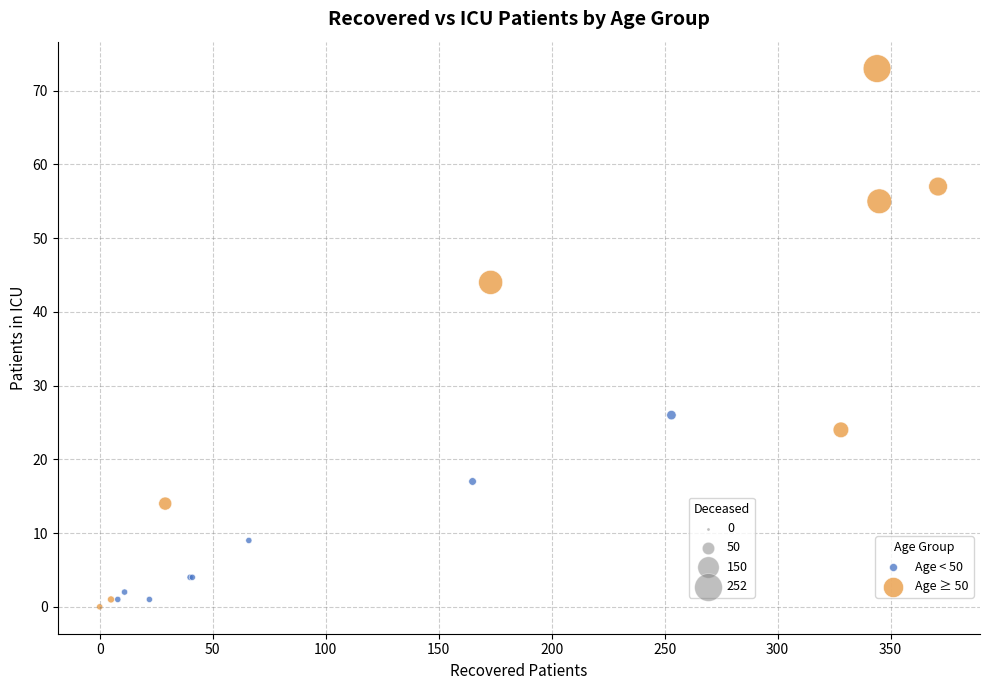

Which series has the largest Y range (max minus min)?

Age ≥ 50